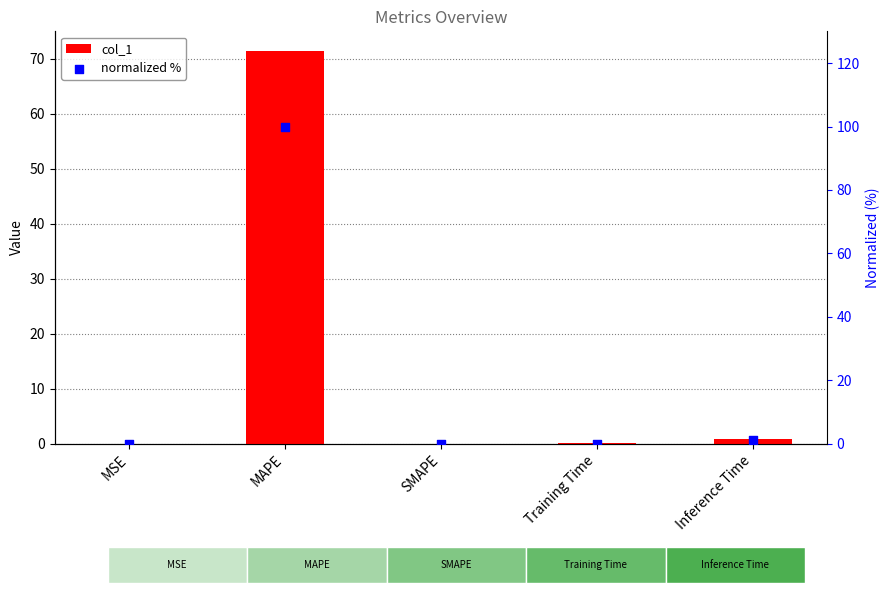

Is the value of normalized % at MAPE greater than the value of col_1 at SMAPE?

Yes